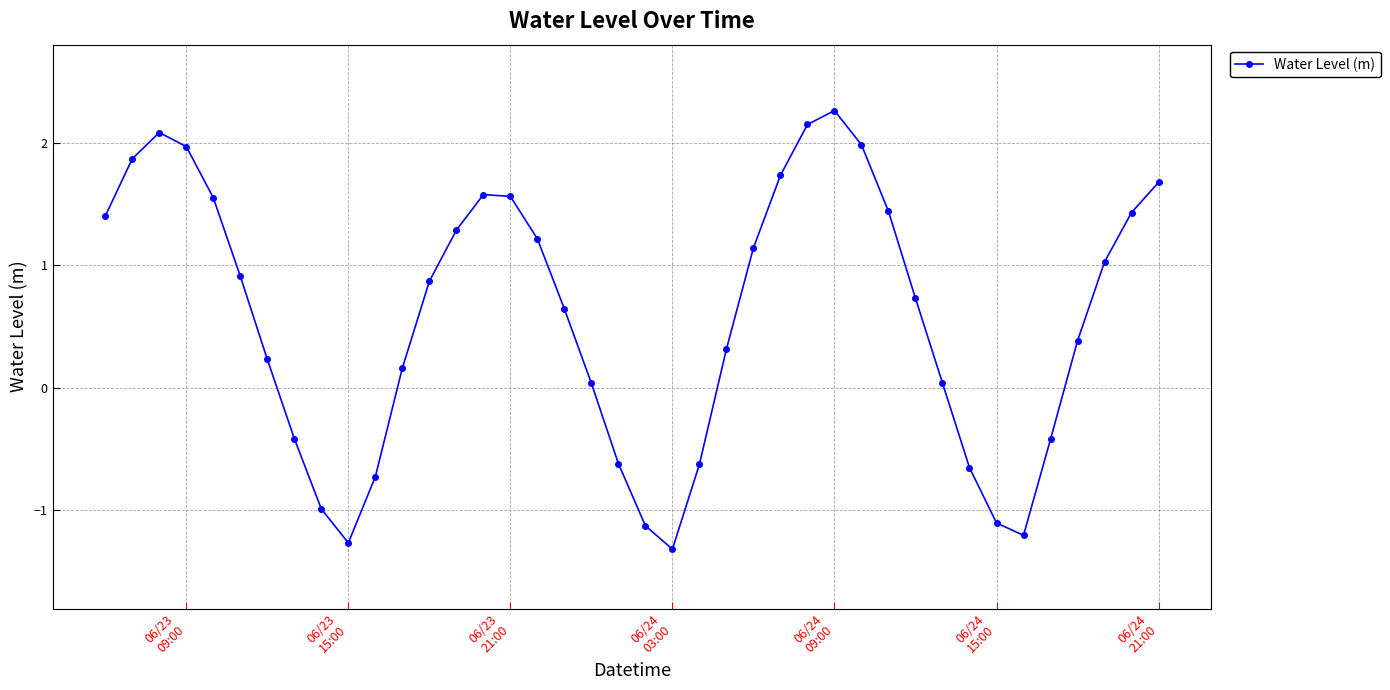

What is the difference between the second highest and second lowest values?

3.4